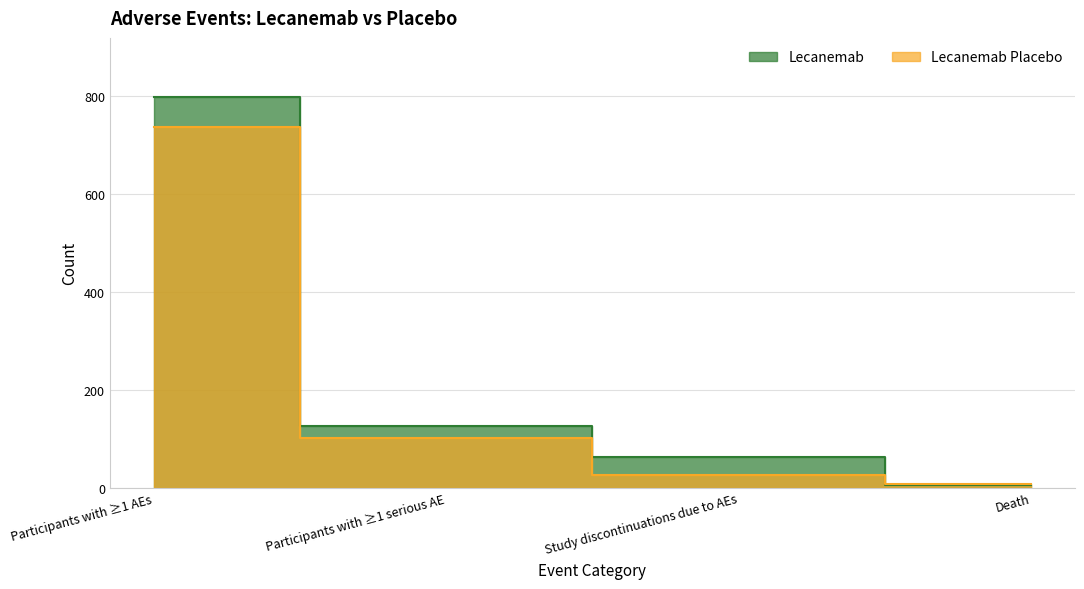

How many intersections are there between Lecanemab and Lecanemab Placebo?

1